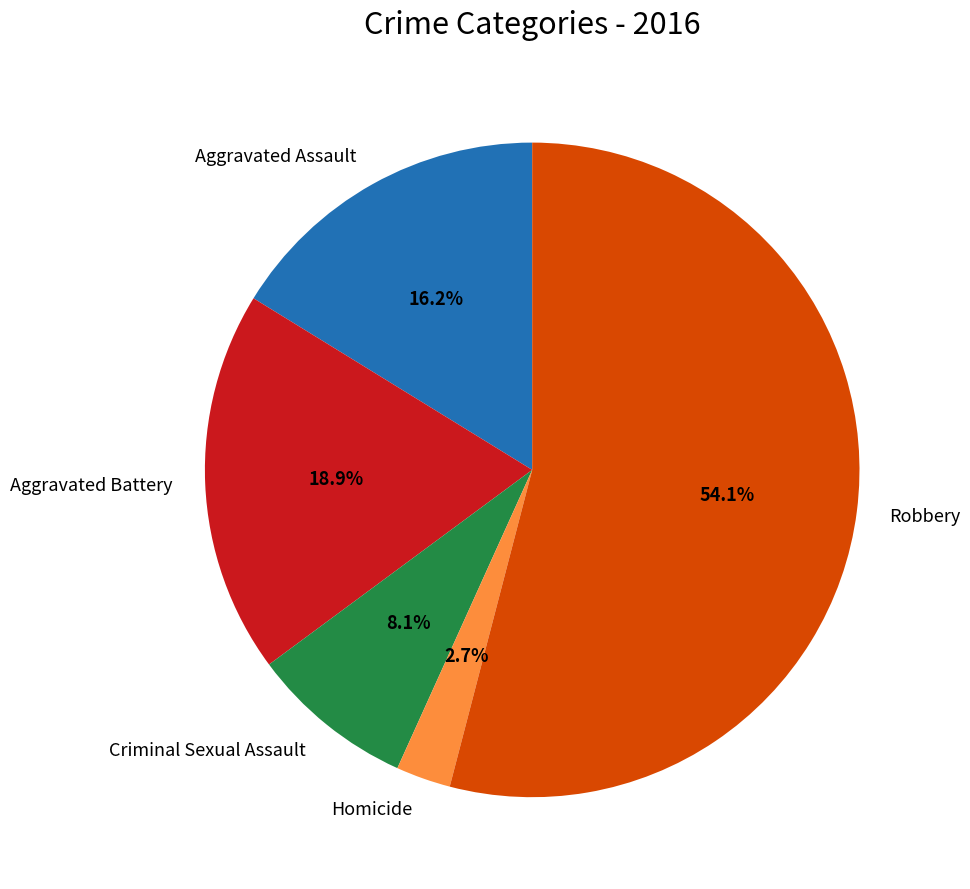

What is the majority slice?

Robbery